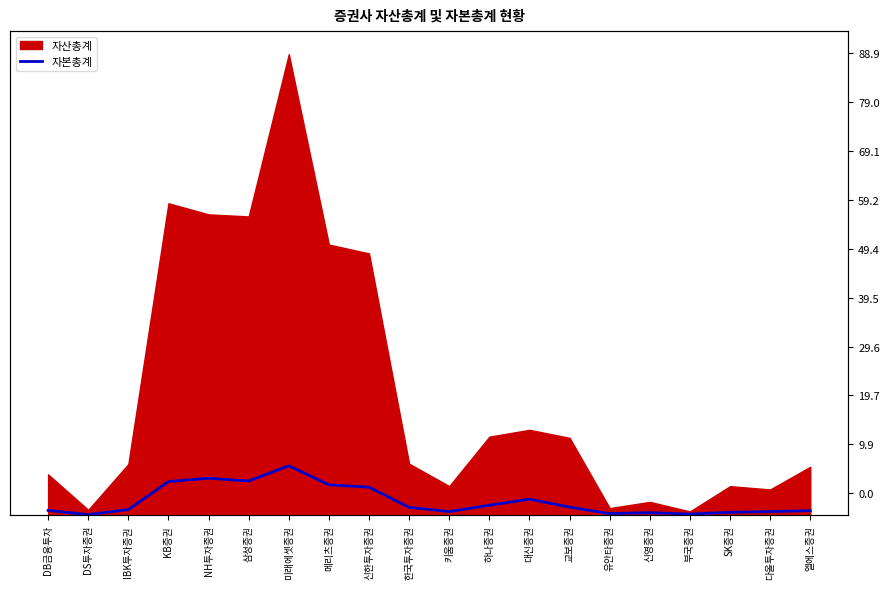

How many interior local peaks (higher than both neighbors) does the data have?

4